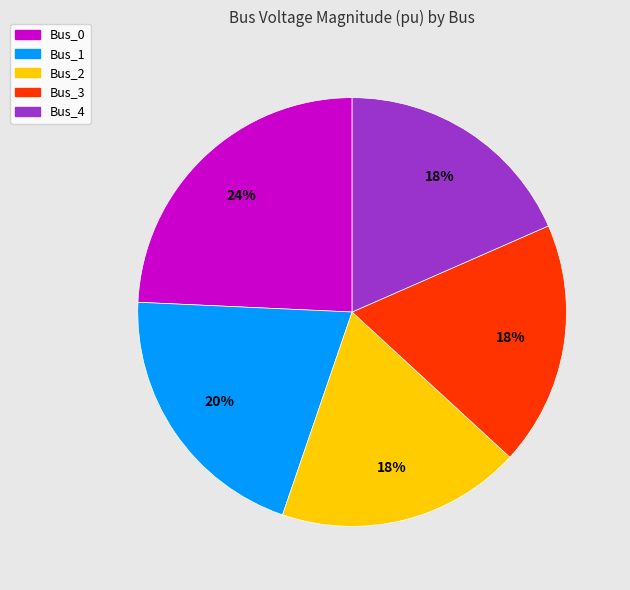

Between Bus_0 and Bus_1, which is larger?

Bus_0